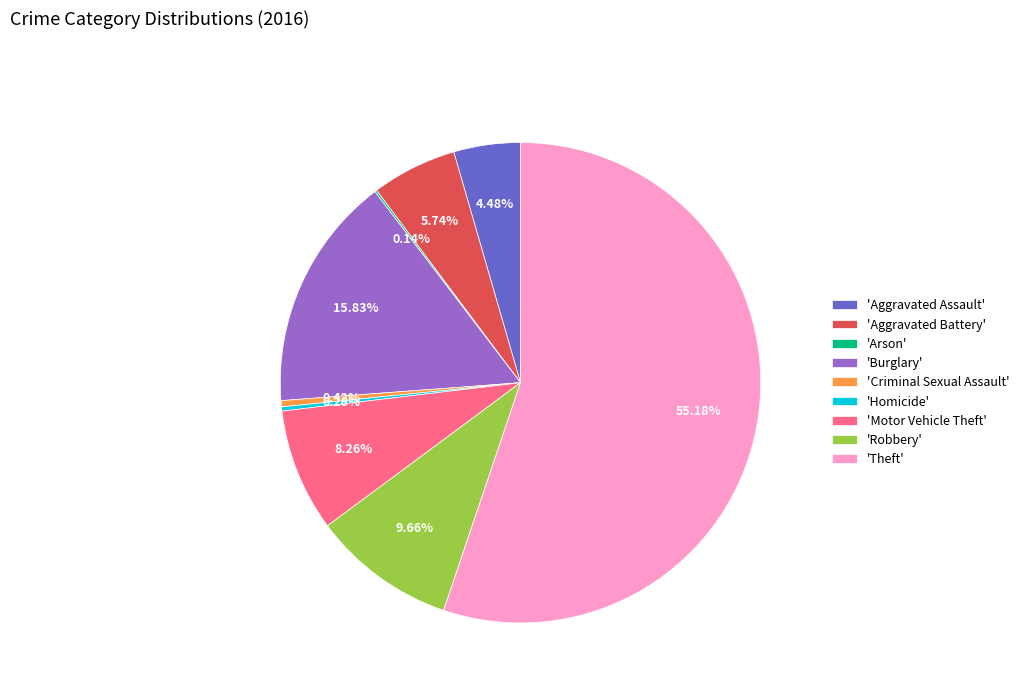

Is the sum of 'Theft' and 'Aggravated Battery' greater than half?

Yes